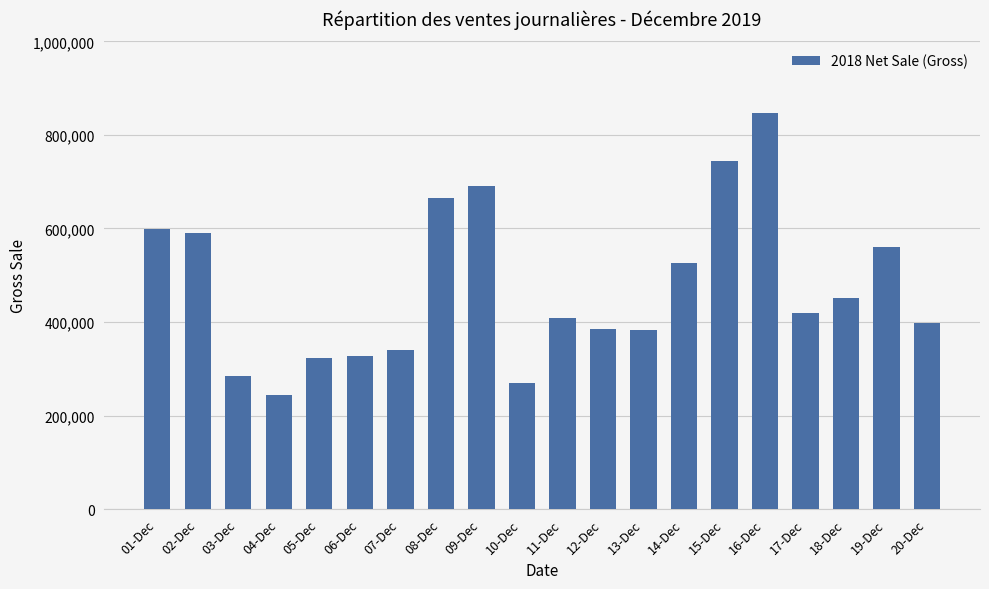

Which category has the highest value across all series?

16-Dec